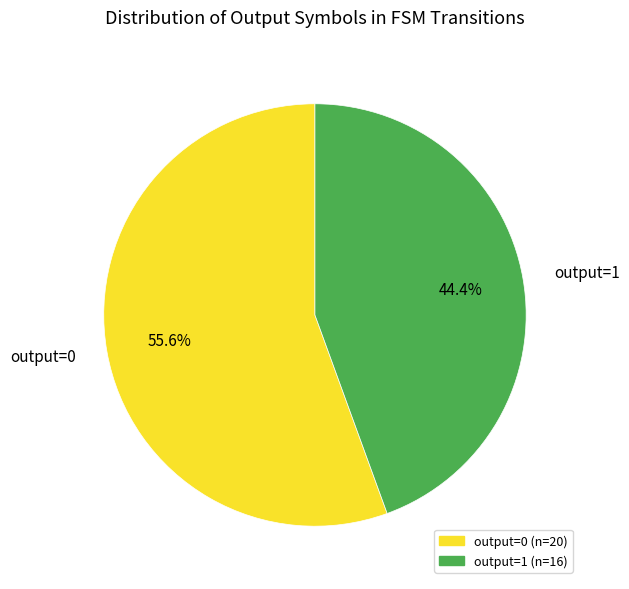

Which category has the smallest portion of the pie?

output=1